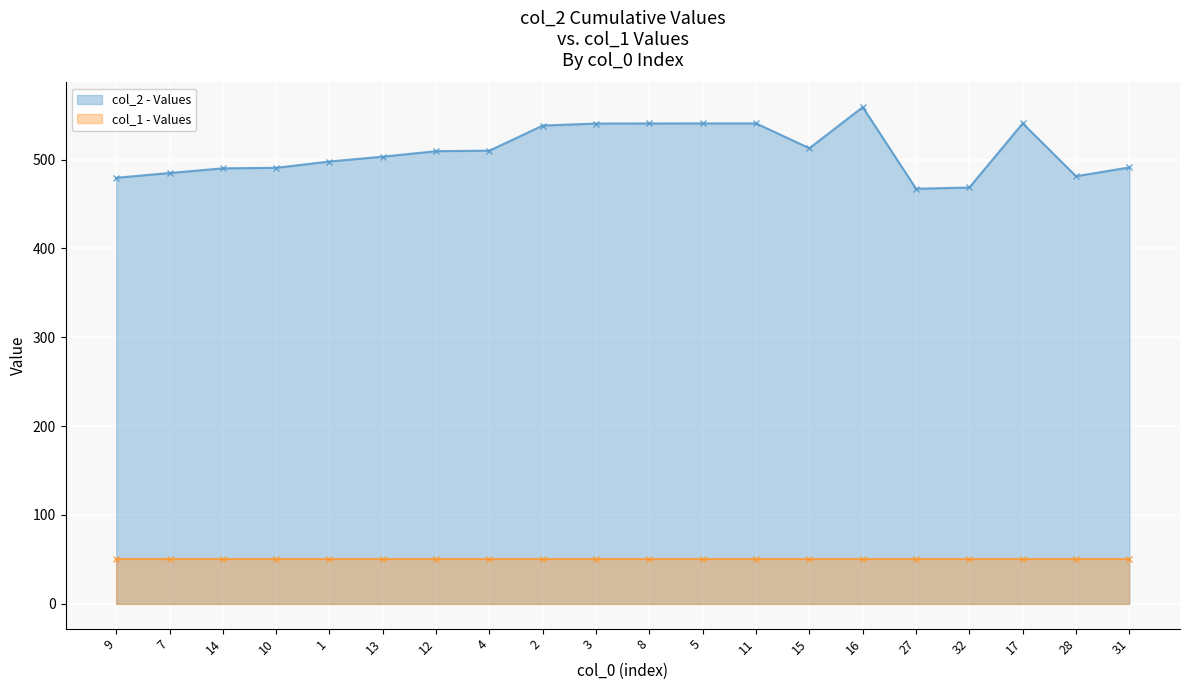

Reading right to left, transcribe all the data shown in this chart.

col_2 line: 31=491.2	28=481.3	17=540.8	32=468.6	27=467.2	16=559.1	15=512.8	11=540.8	5=540.8	8=540.7	3=540.6	2=538.4	4=510.1	12=509.5	13=503.3	1=497.9	10=490.8	14=490.2	7=484.9	9=479.5
col_1 line: 31=50.0	28=50.0	17=50.0	32=50.0	27=50.0	16=50.0	15=50.0	11=50.0	5=50.0	8=50.0	3=50.0	2=50.0	4=50.0	12=50.0	13=50.0	1=50.0	10=50.0	14=50.0	7=50.0	9=50.0